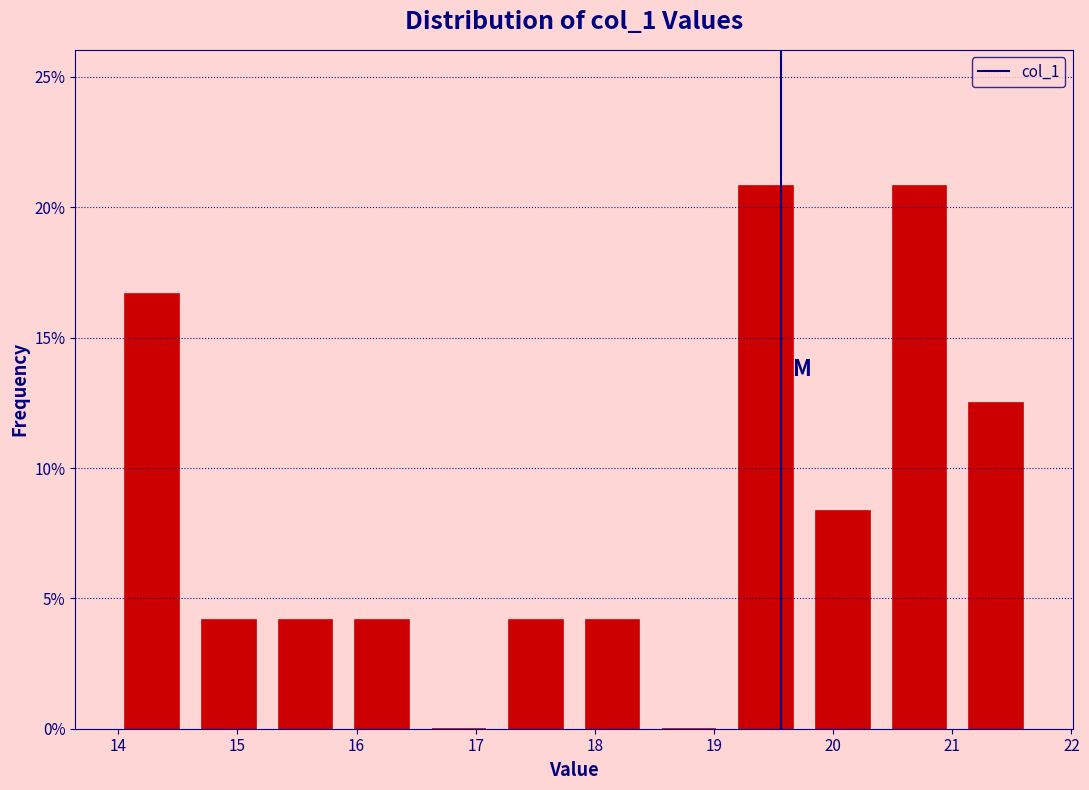

What is the height of the bar covering 19.1 to 19.8 on the x-axis? Neither the bar edges nor the heights are printed on the chart, so give them approximately, as read against the axes.

21.0